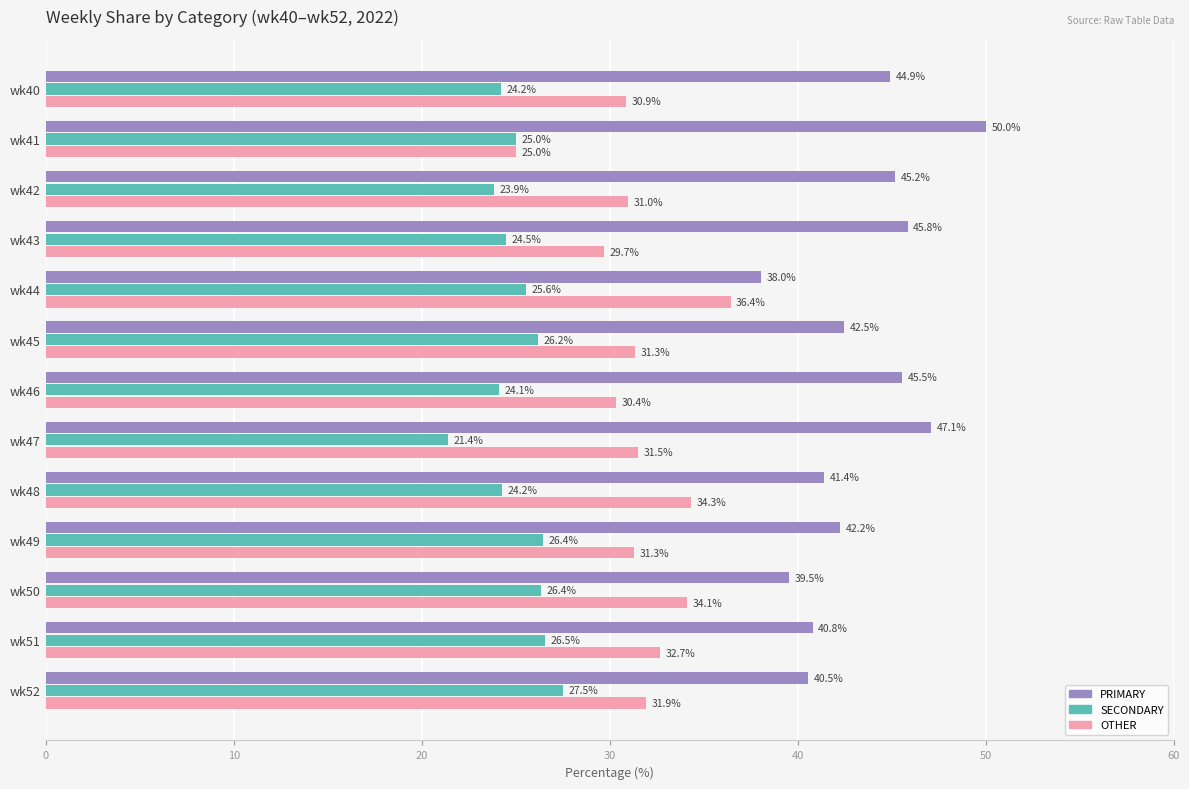

What is the sum of the OTHER values at wk46 and wk45?

61.7